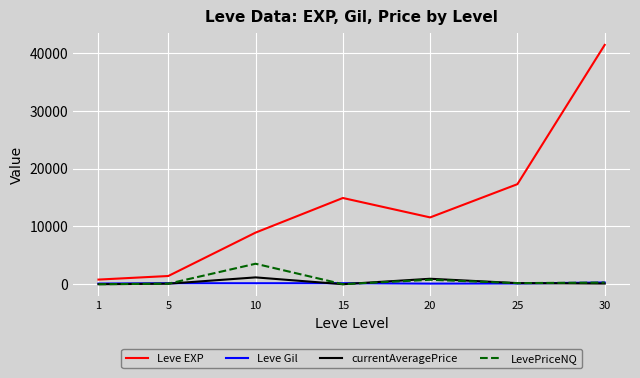

Which series has the largest range (max minus min)?

Leve EXP